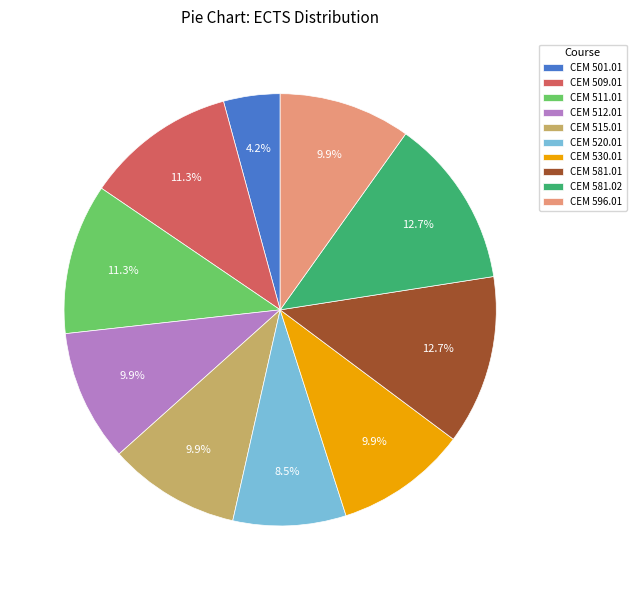

Does CEM 512.01 account for over 50% of the chart?

No